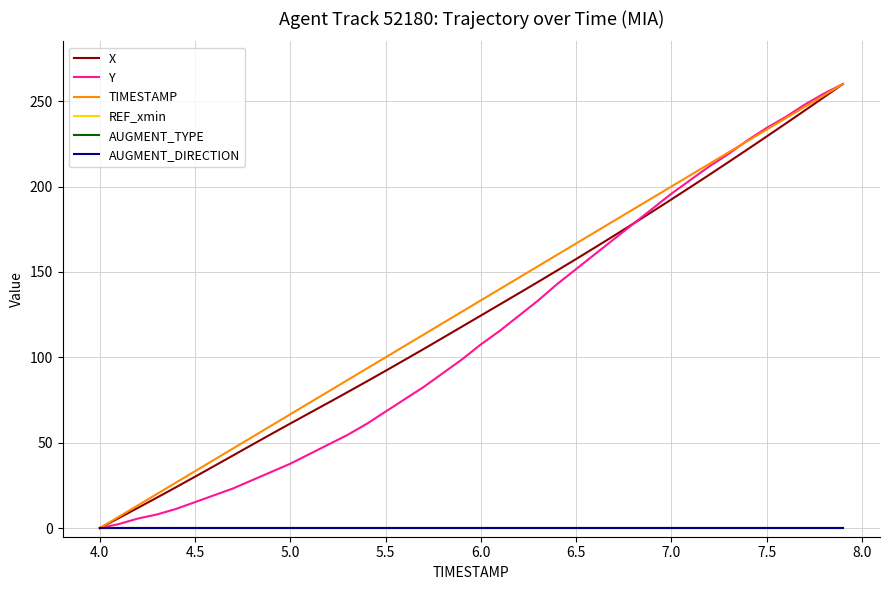

Does the chart display data point markers on the line(s)?

No